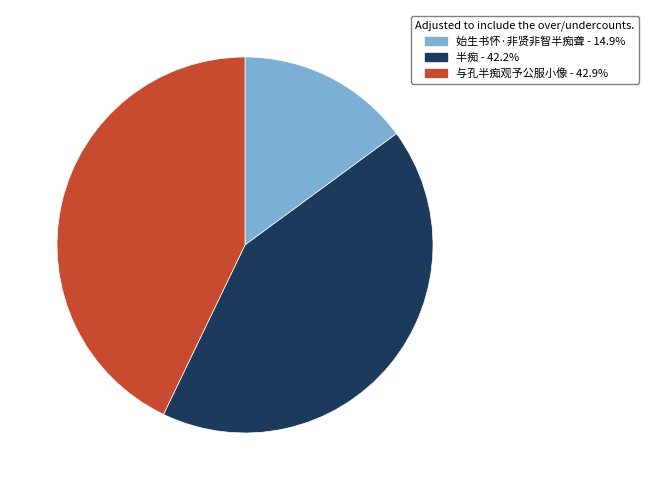

Do 始生书怀·非贤非智半痴聋 and 与孔半痴观予公服小像 together represent more than half of the pie?

Yes